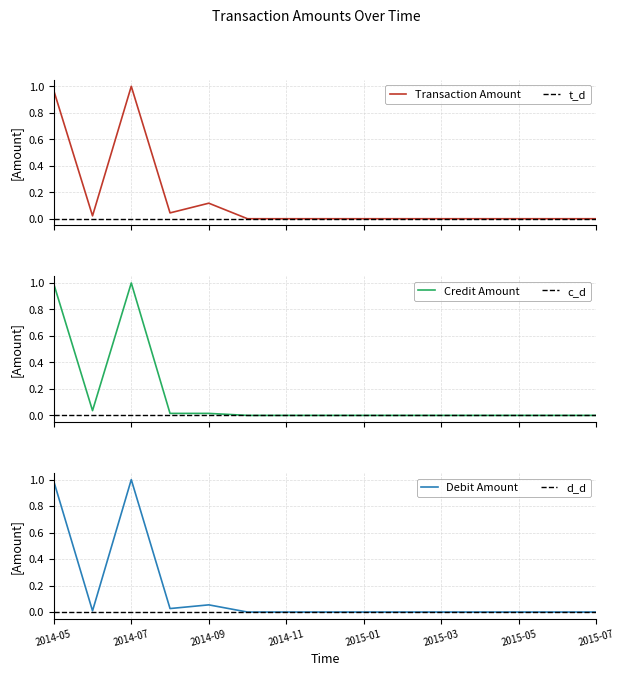

Is this an area chart (filled region under the line)?

No